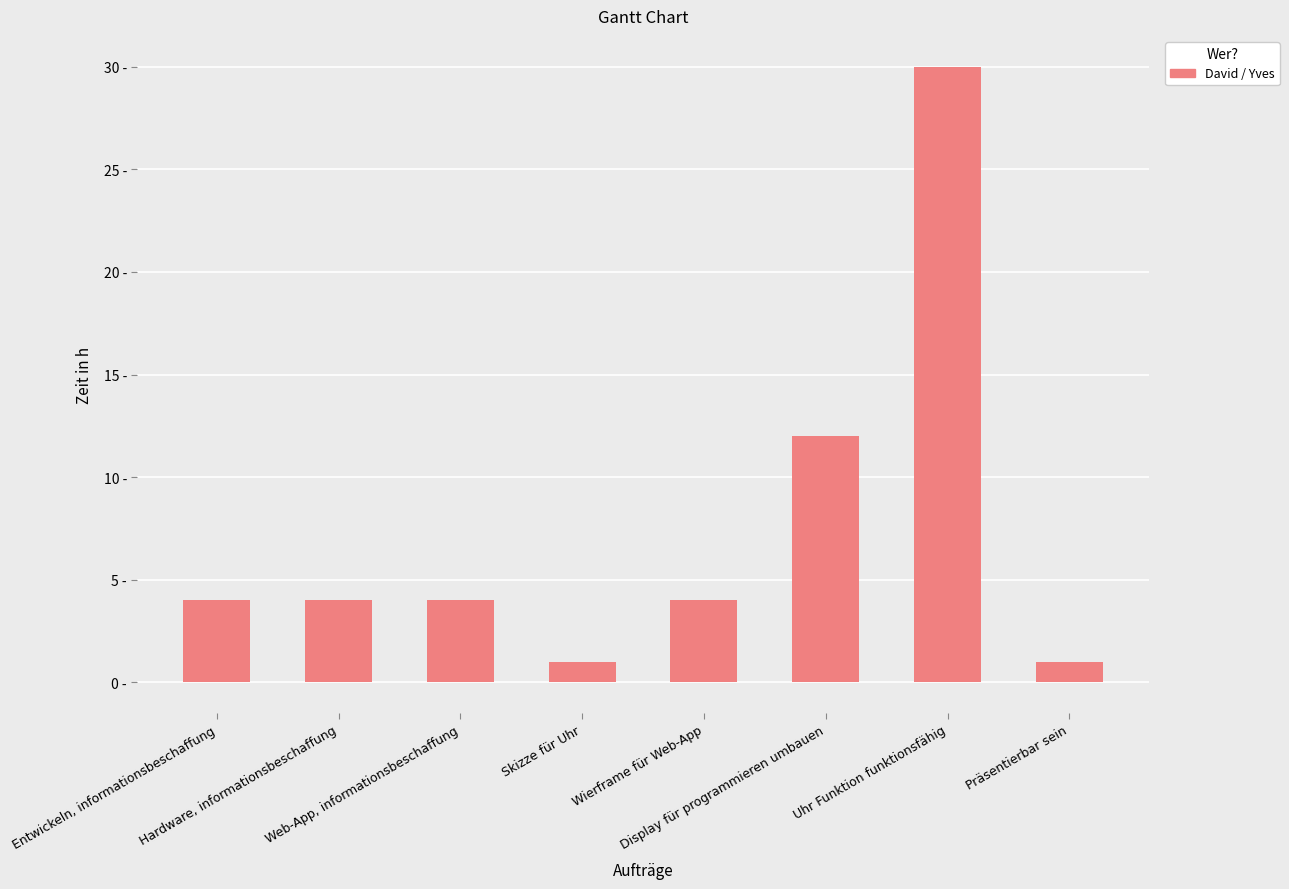

What is the difference between the maximum and minimum values?

29